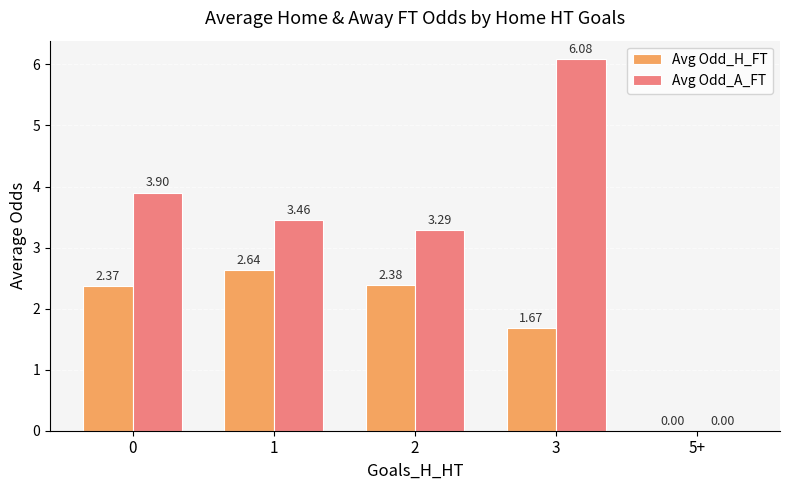

At which category is the sum across all series the highest?

3